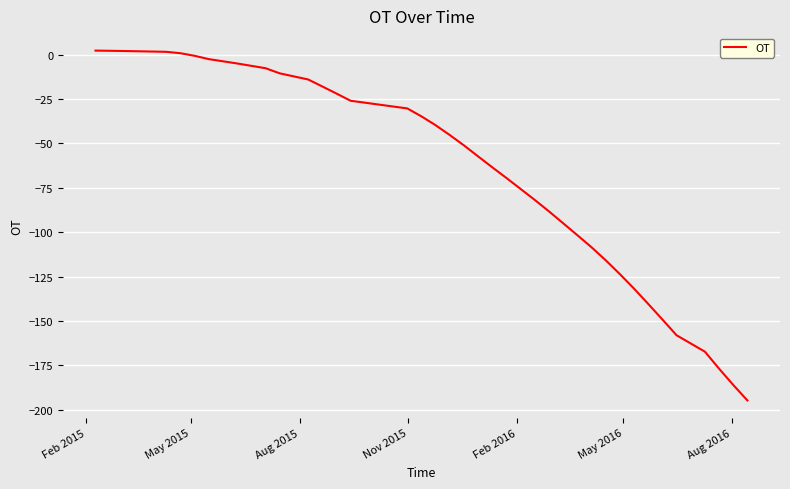

What is the sum of all values?

-2580.9